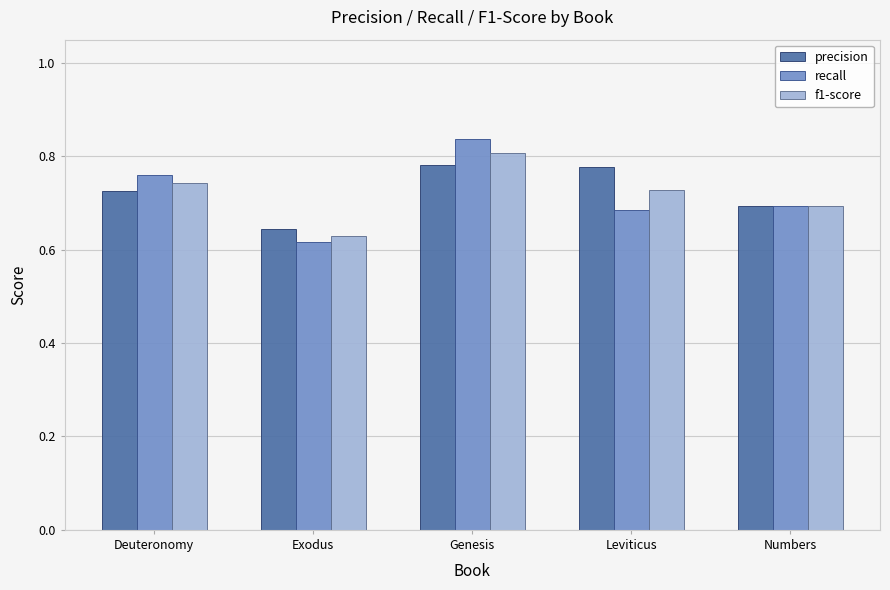

Which category has the highest value across all series?

Genesis